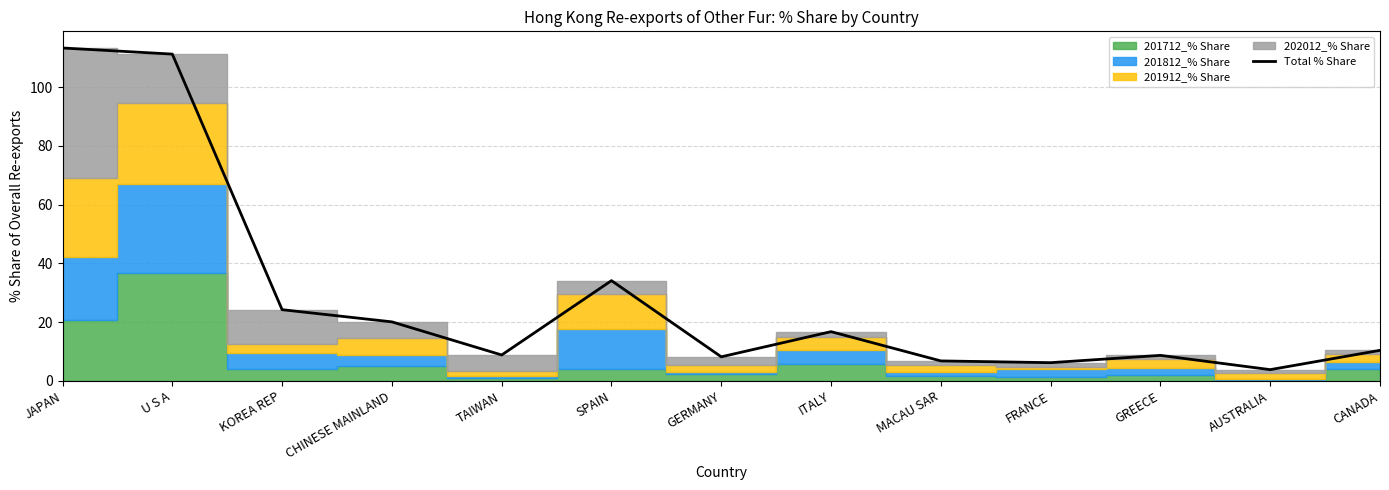

What is the value of the 13th point from the left?

10.4